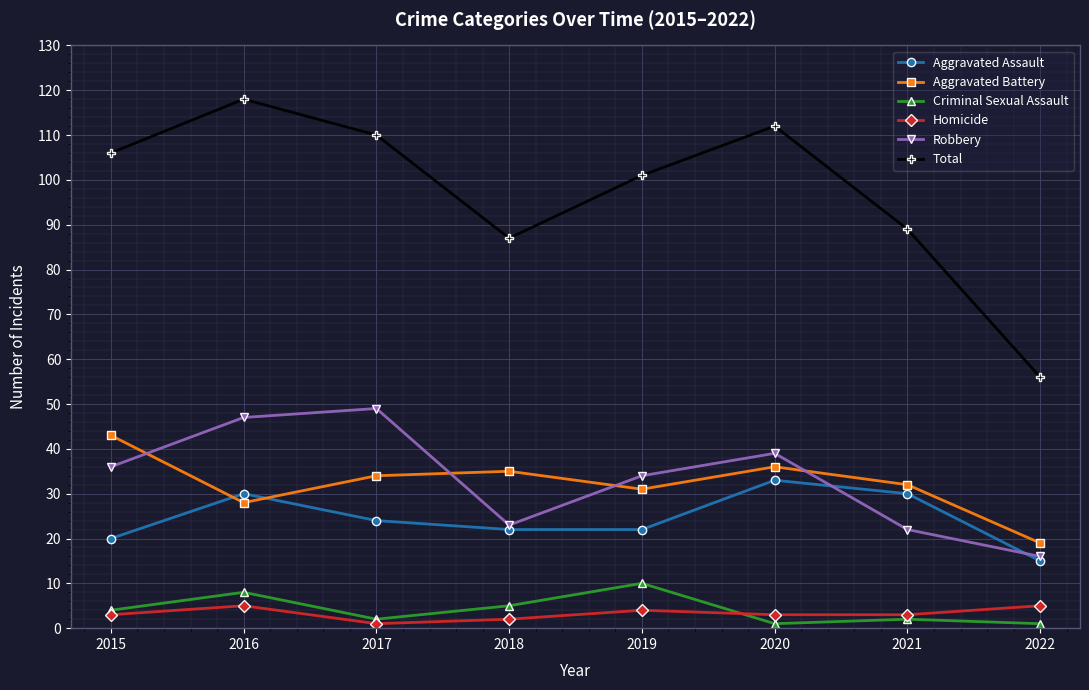

Reading right to left, extract all data points from this chart.

Aggravated Assault: 15	30	33	22	22	24	30	20
Aggravated Battery: 19	32	36	31	35	34	28	43
Criminal Sexual Assault: 1	2	1	10	5	2	8	4
Homicide: 5	3	3	4	2	1	5	3
Robbery: 16	22	39	34	23	49	47	36
Total: 56	89	112	101	87	110	118	106